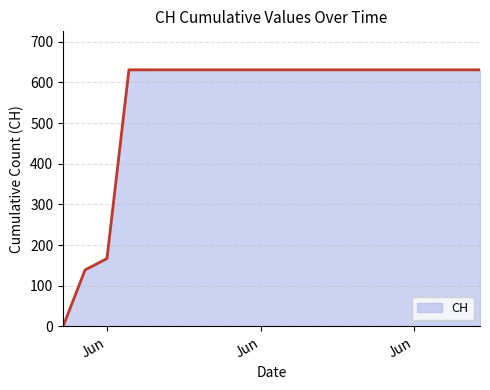

Reading left to right, what are all the values shown in this chart?

0	139	167	631	631	631	631	631	631	631	631	631	631	631	631	631	631	631	631	631